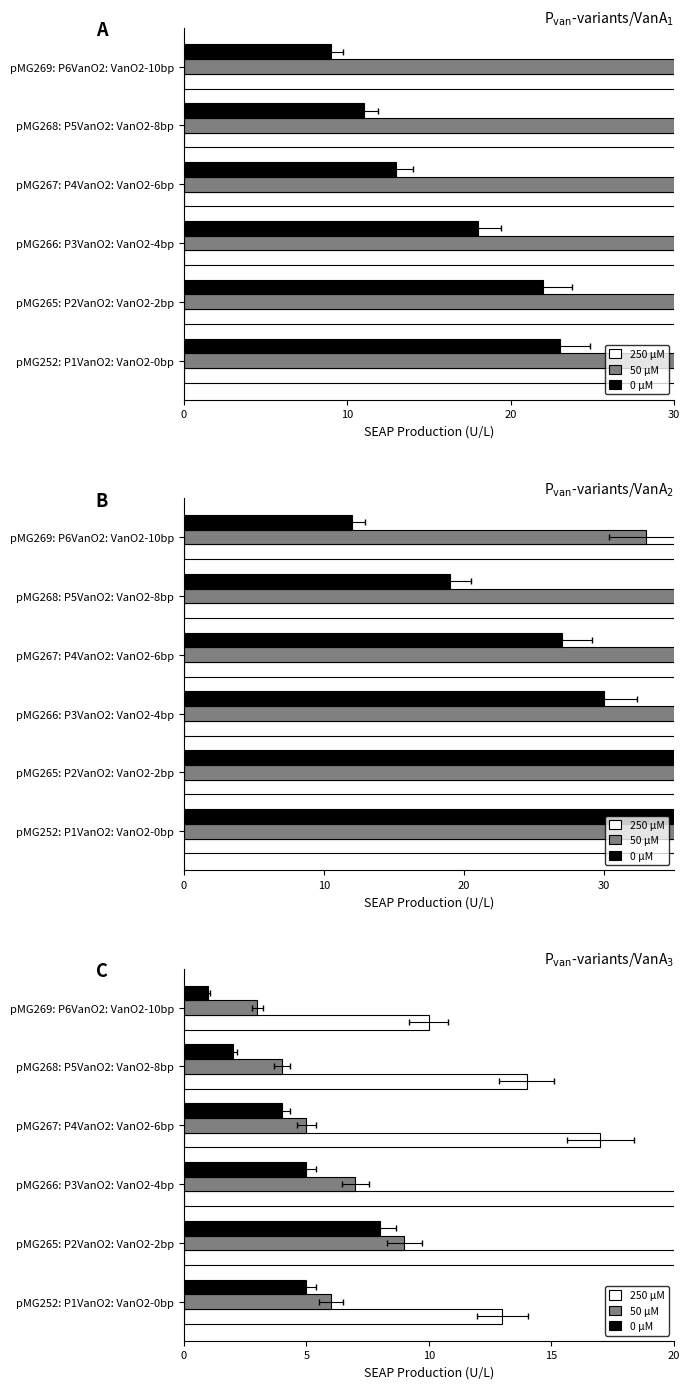

List the series in order of their peak value, highest first.

250 μM, 50 μM, 0 μM